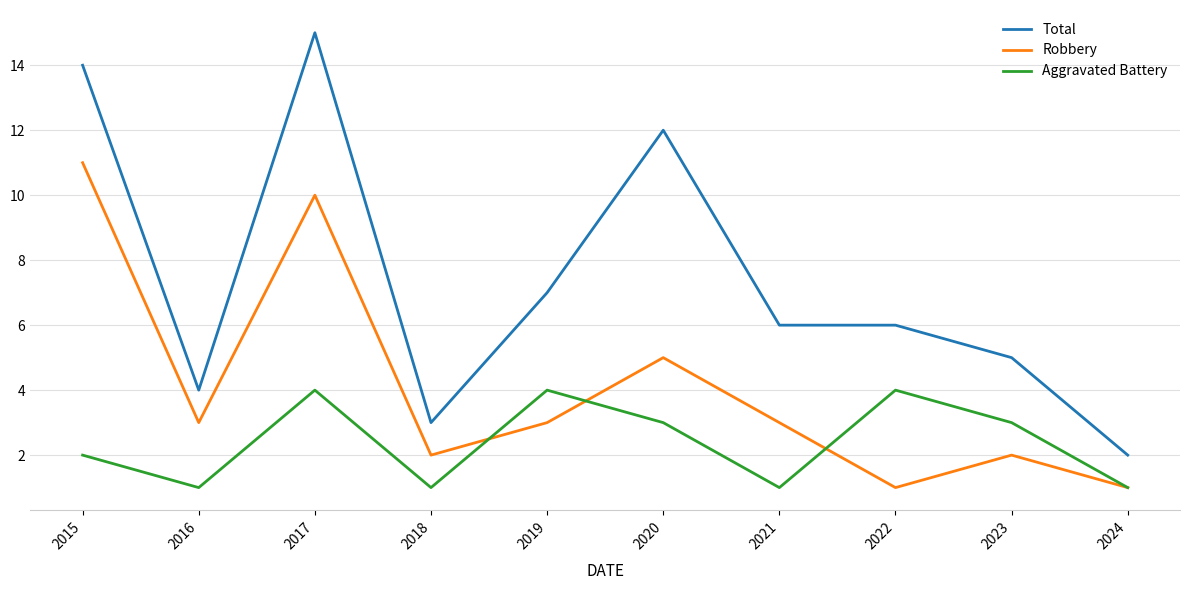

Which series has the largest total across all categories?

Total